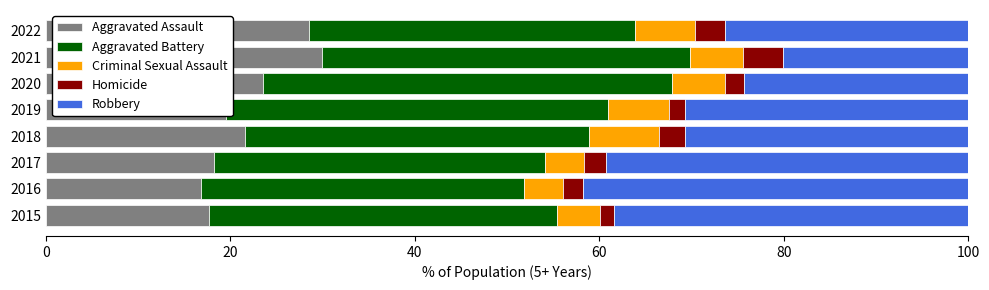

What is the total value across all series at 2017?

100.0